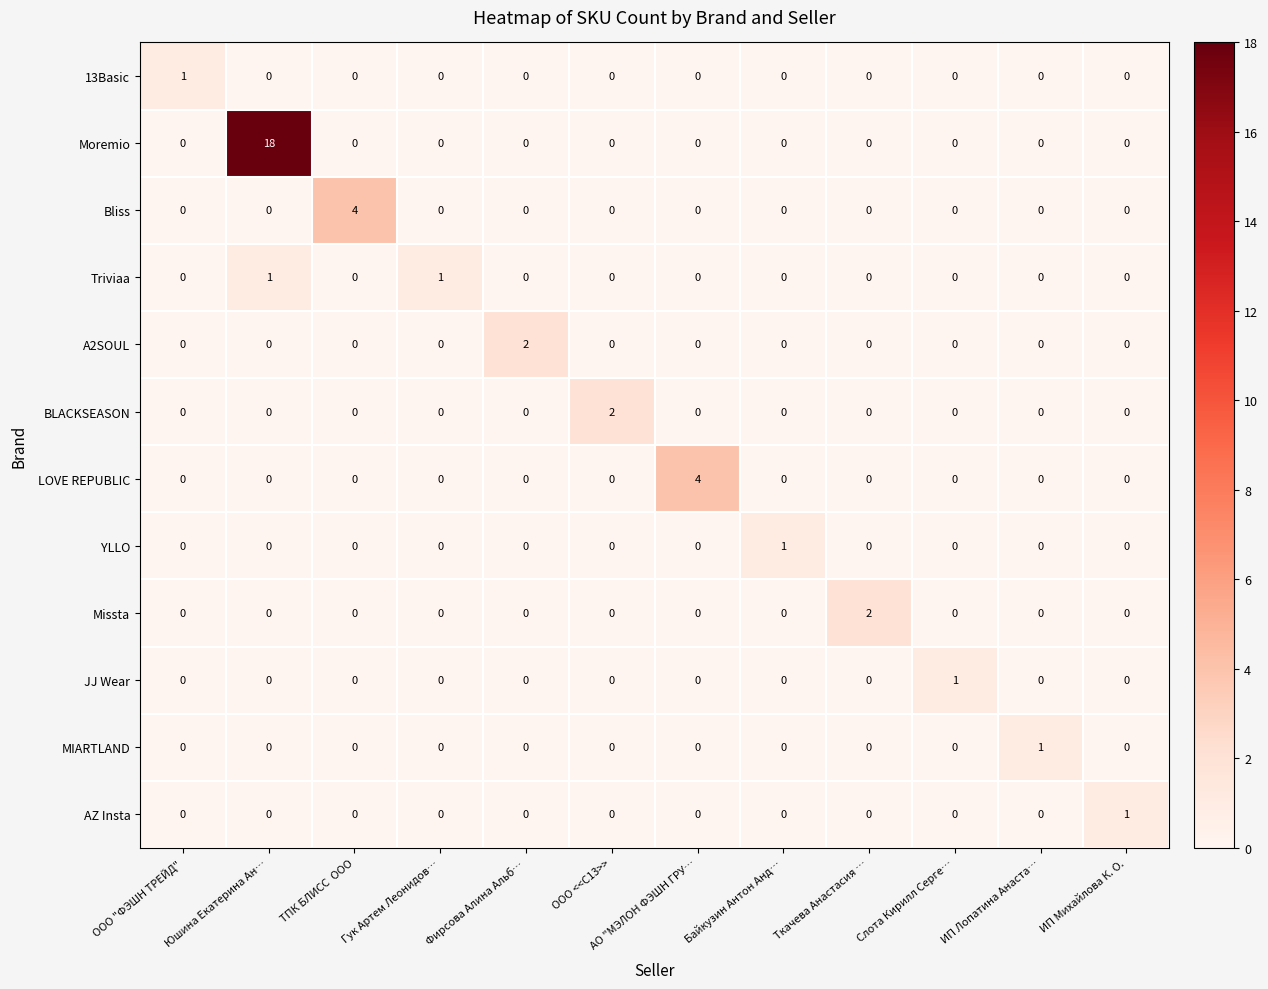

Which label corresponds to the largest value in the chart?

Юшина Екатерина Ан…